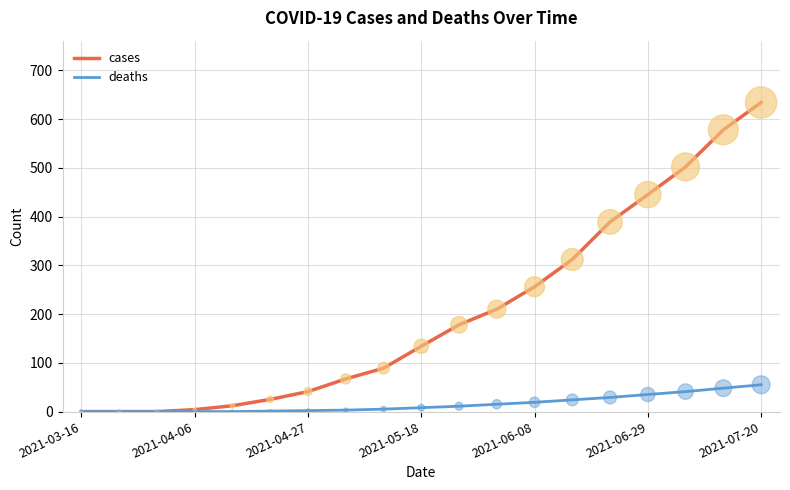

What are all the series names shown in the legend?

cases, deaths